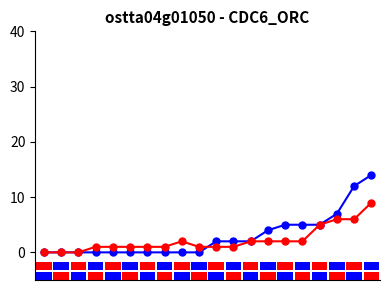

At which label is 2 closest to 4?

2020-03-14